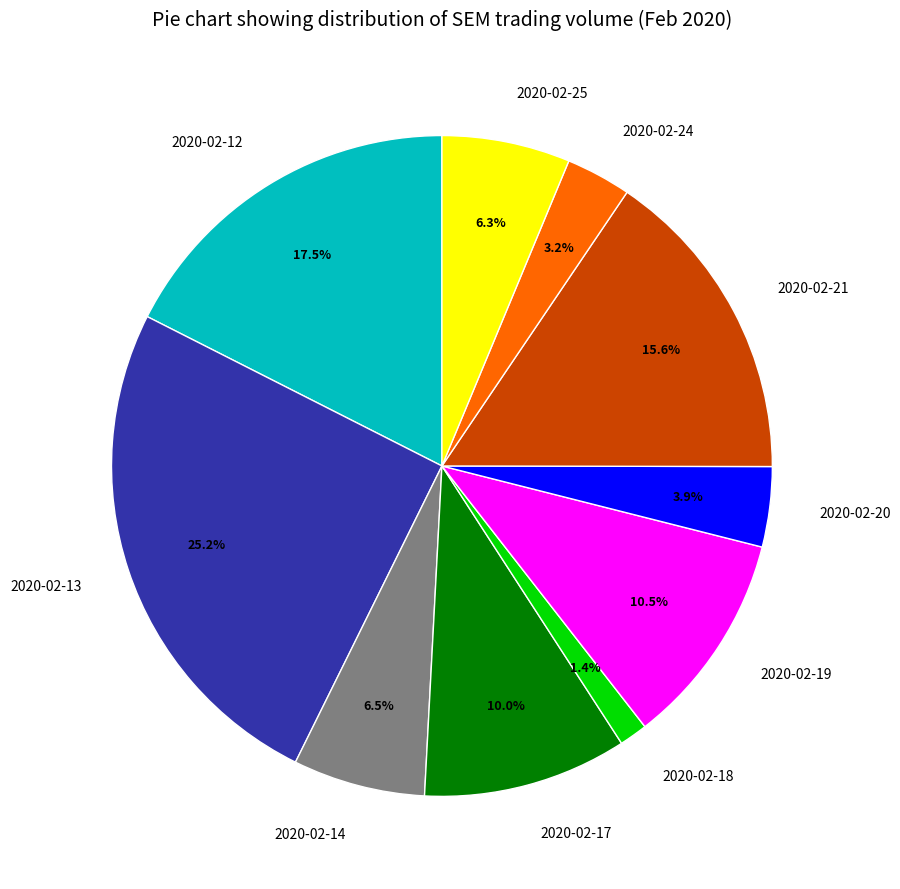

To the nearest percent, what percentage of the pie is 2020-02-17?

10%